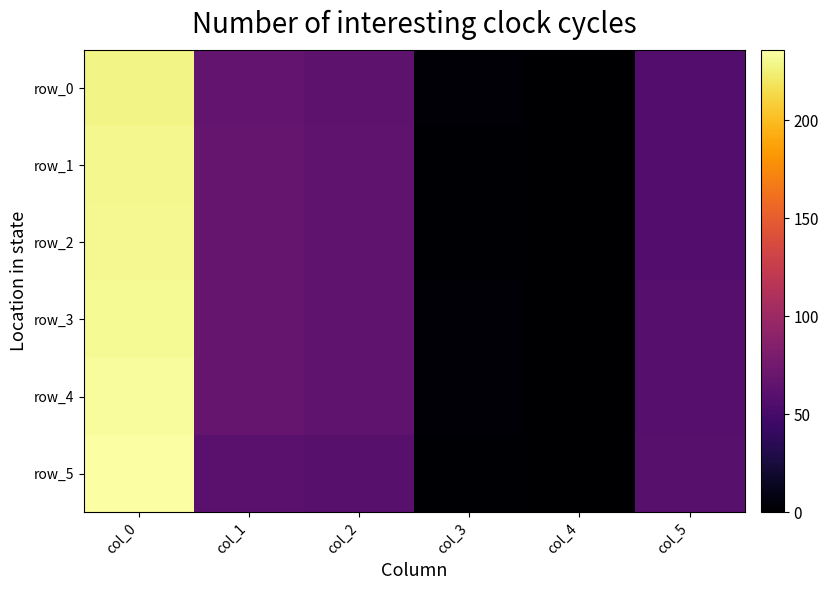

What is the total value across all series at col_1?

400